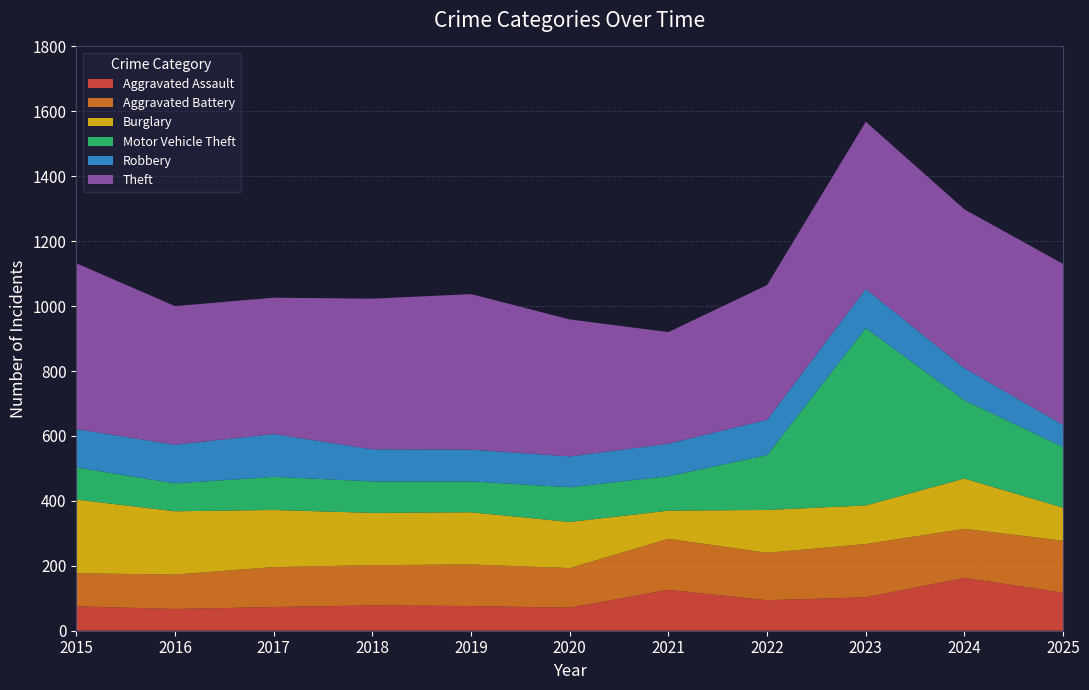

Reading left to right, what are all the values shown in this chart?

Aggravated Assault: 75	67	73	78	76	71	126	94	103	163	117
Aggravated Battery: 102	106	123	124	128	122	157	146	164	151	160
Burglary: 227	195	176	161	161	142	87	132	119	155	102
Motor Vehicle Theft: 99	86	102	97	95	107	106	169	546	241	187
Robbery: 118	119	132	99	98	95	100	109	121	99	68
Theft: 511	427	420	464	479	422	344	415	515	489	496